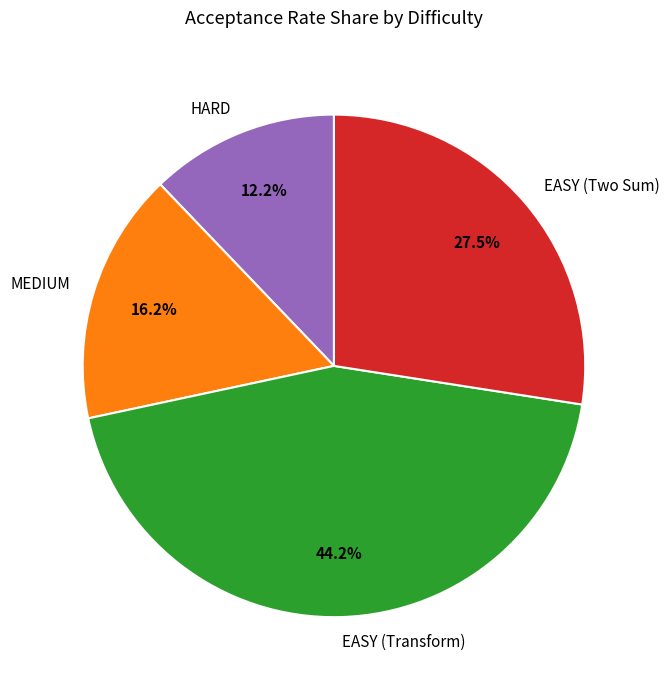

Which category has the smallest portion of the pie?

HARD